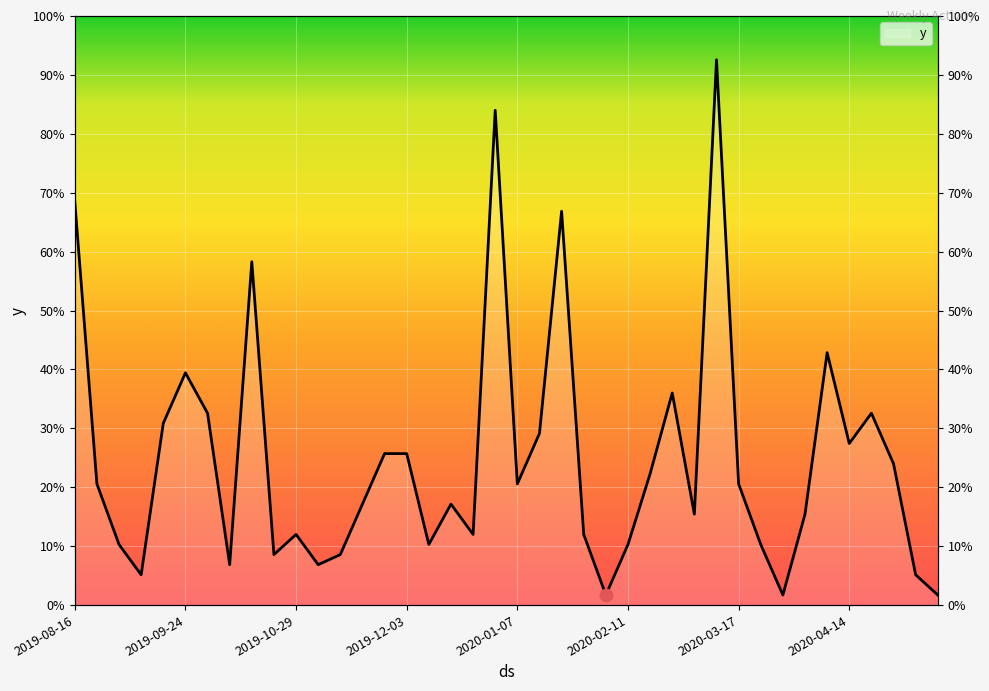

Approximately how many times larger is the value at 2019-11-19 compared to 2019-10-22?

2.0